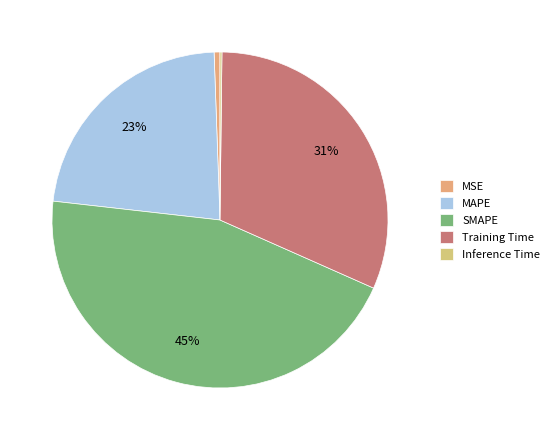

What is the change in value from MAPE to Training Time?

+0.4